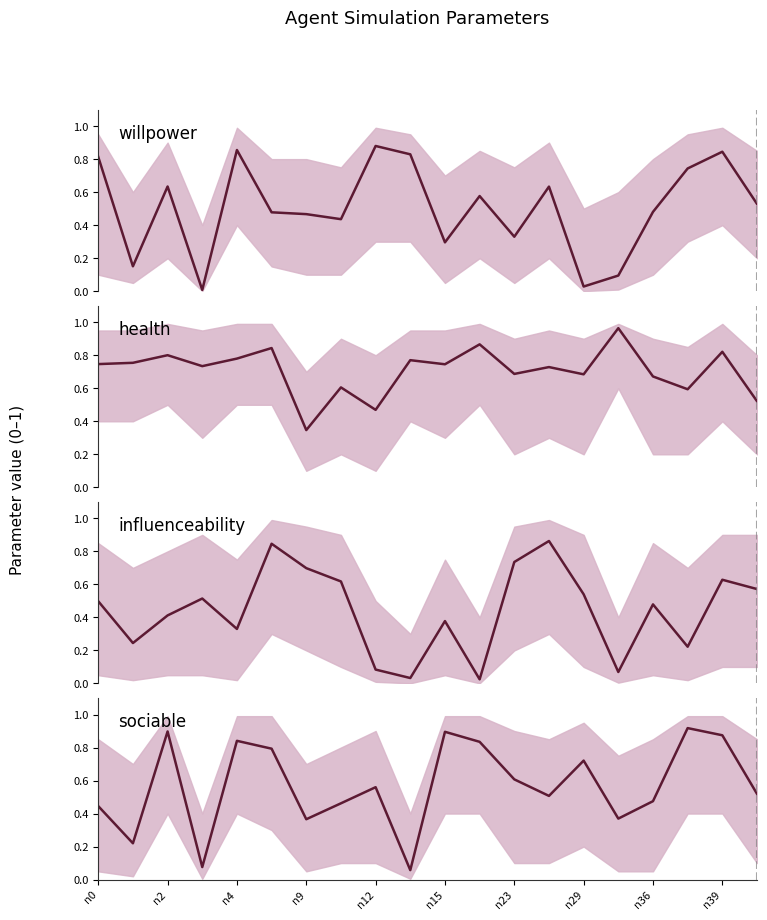

Which series ends up on top after the final intersection of sociable and influenceability?

influenceability